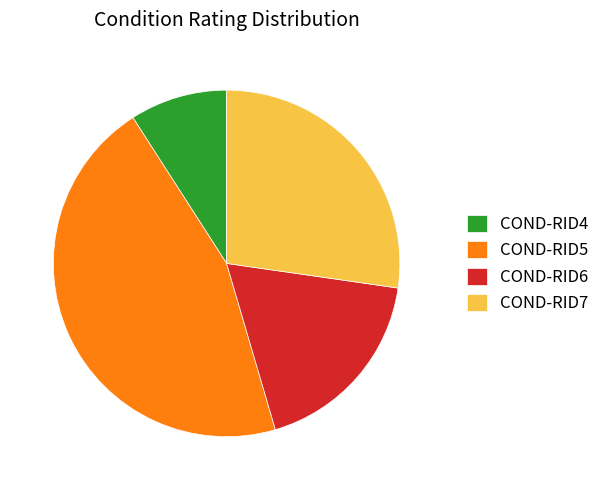

Is it true that COND-RID7 is 27% of the pie?

True